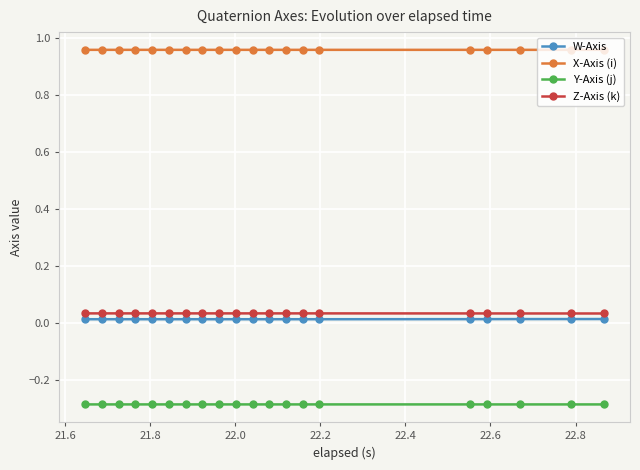

What is the value of the Y-Axis (j) point at the 5th from the left?

-0.3